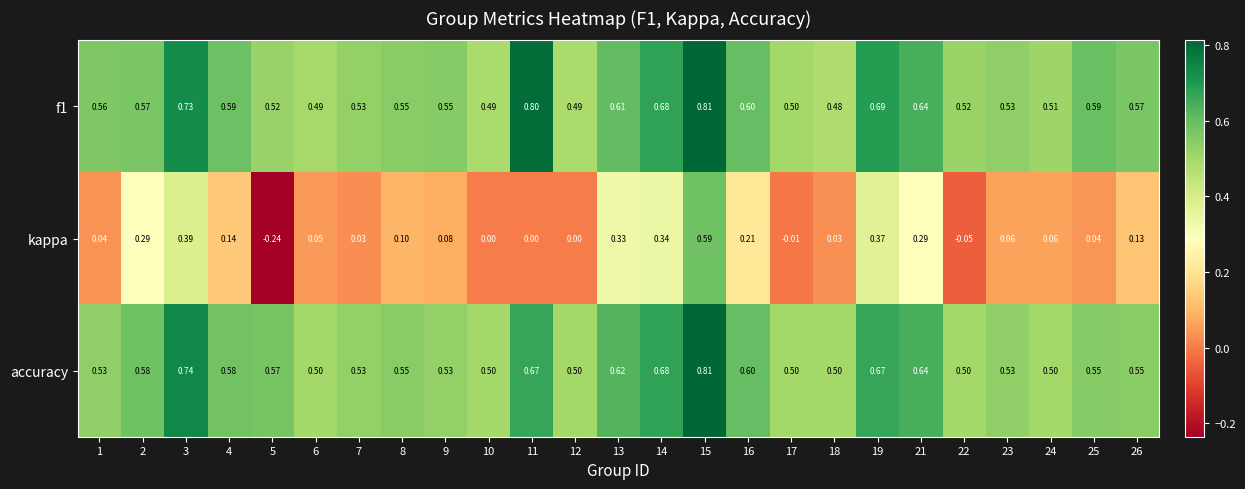

Which series changed the most between 10 and 21?

kappa